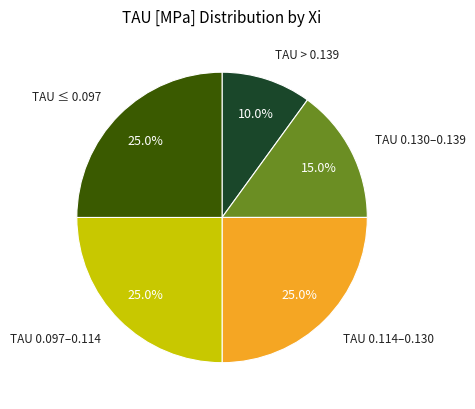

To the nearest percent, what is the difference between the largest and smallest slice percentages?

15%